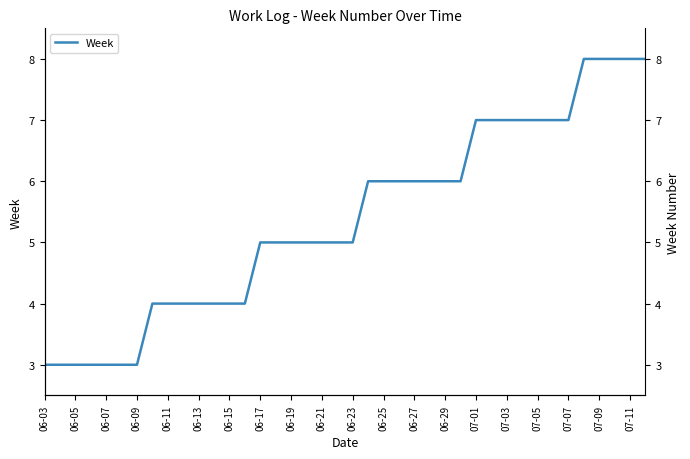

Reading left to right, extract all data points from this chart.

3	3	3	3	3	3	3	4	4	4	4	4	4	4	5	5	5	5	5	5	5	6	6	6	6	6	6	6	7	7	7	7	7	7	7	8	8	8	8	8